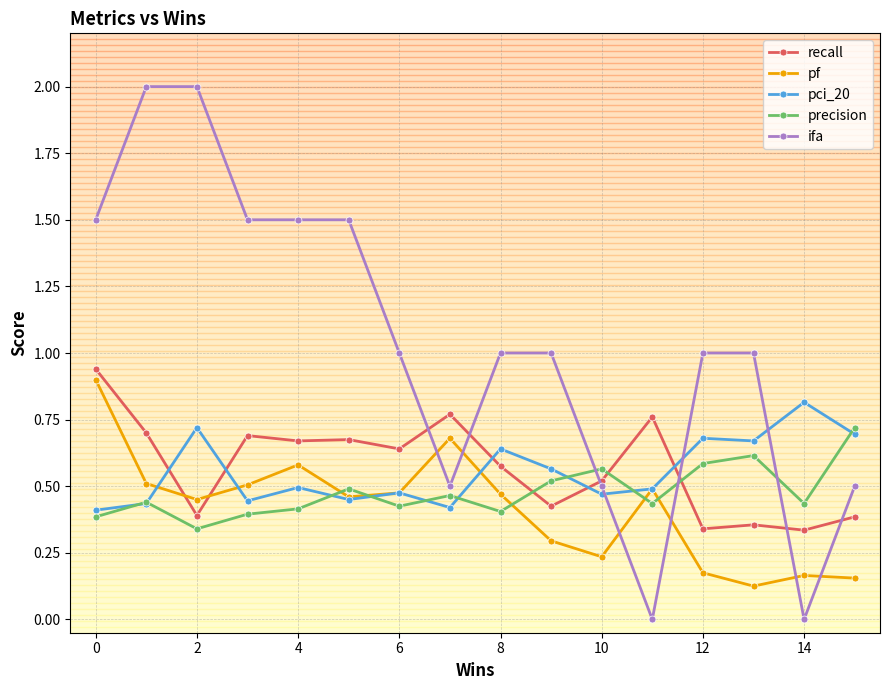

Which series has the widest spread of values?

ifa